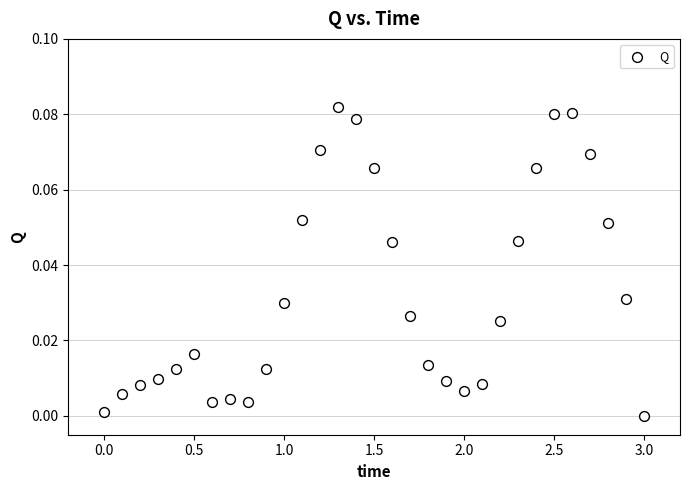

What is the range of X values (max minus min)?

3.0